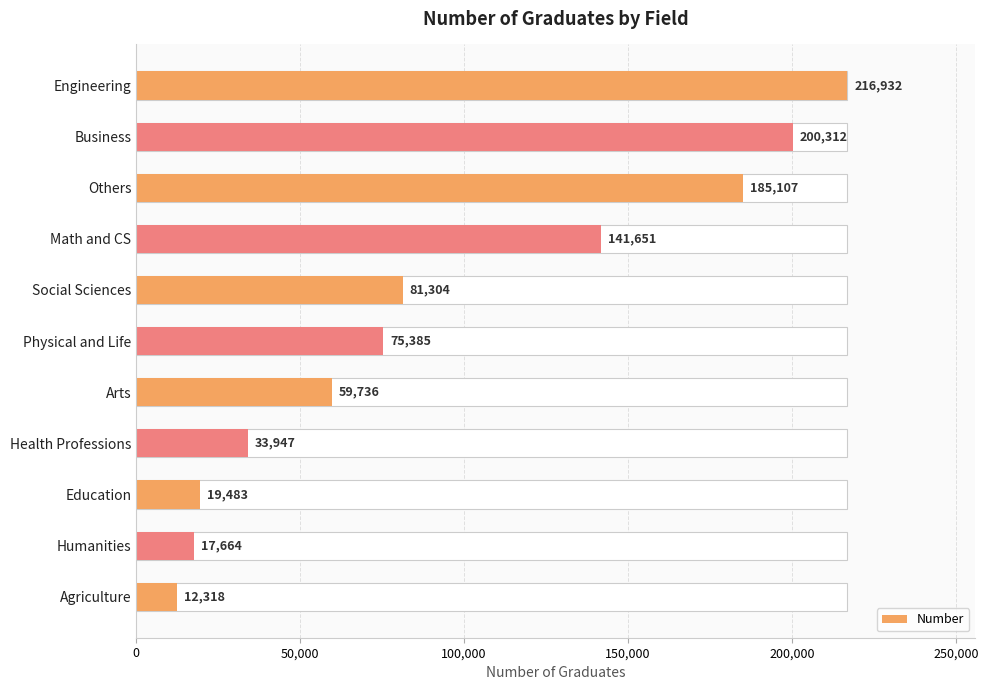

How many bars are there in total?

11